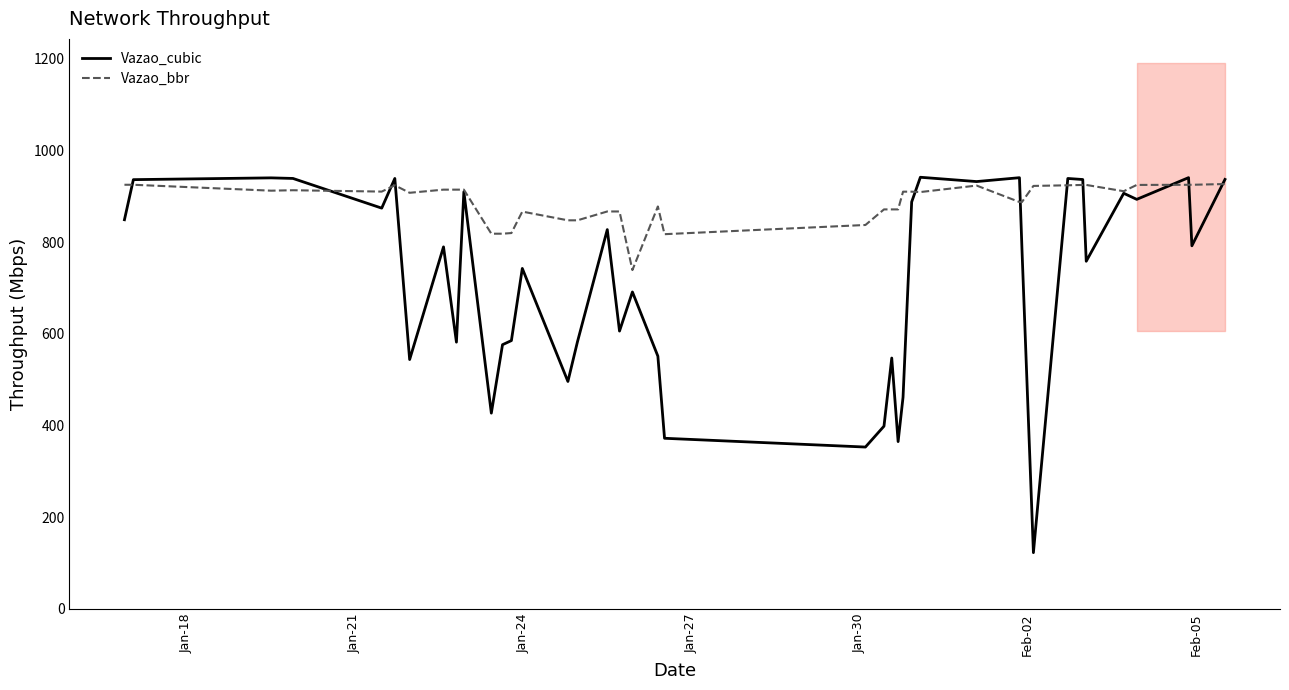

What is the highest value of the Vazao_bbr series?

926.9